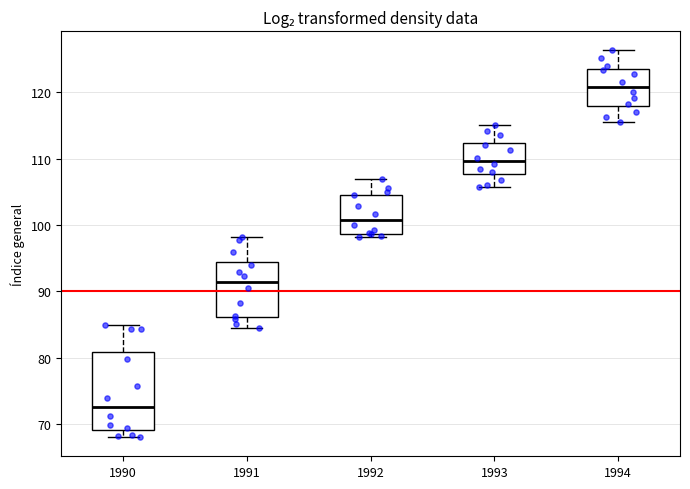

Where is the lower edge of the box at x = 1992 on the y-axis? The values are not printed on the chart, so give them approximately, as read against the axis.

99